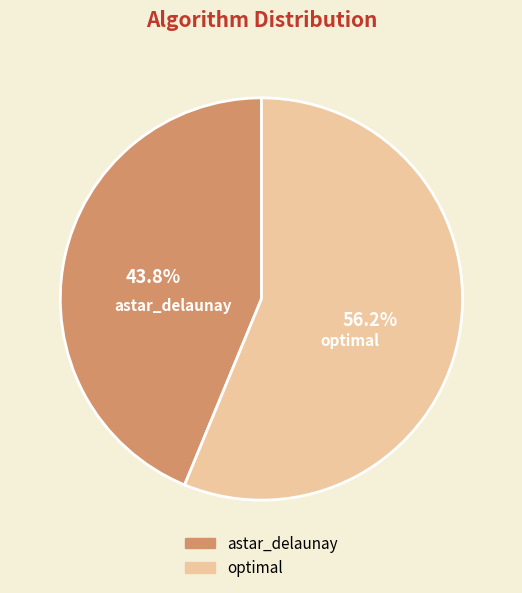

To the nearest percent, what is the average slice percentage?

50%